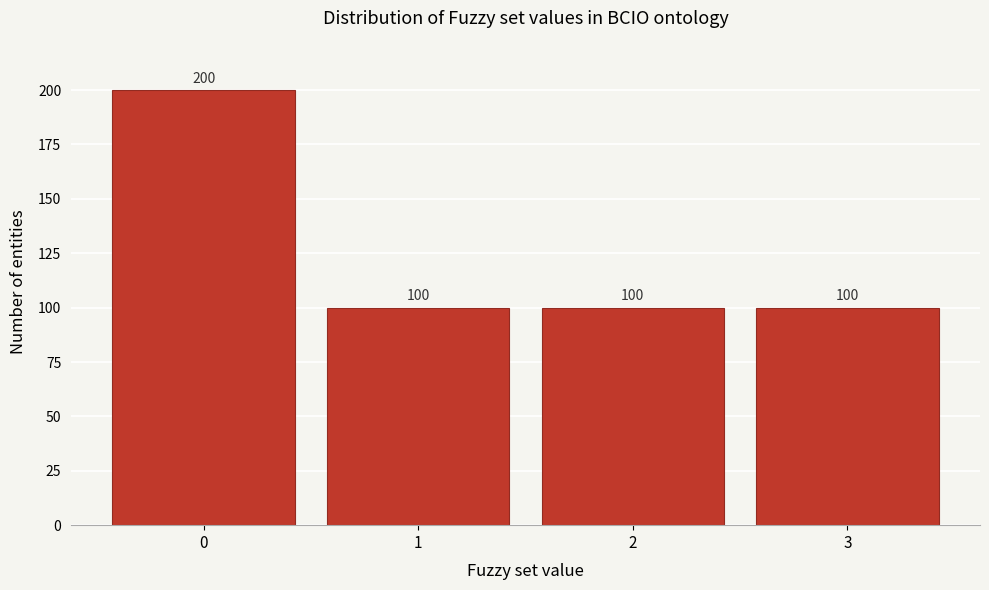

Reading left to right, transcribe all the data shown in this chart.

200	100	100	100